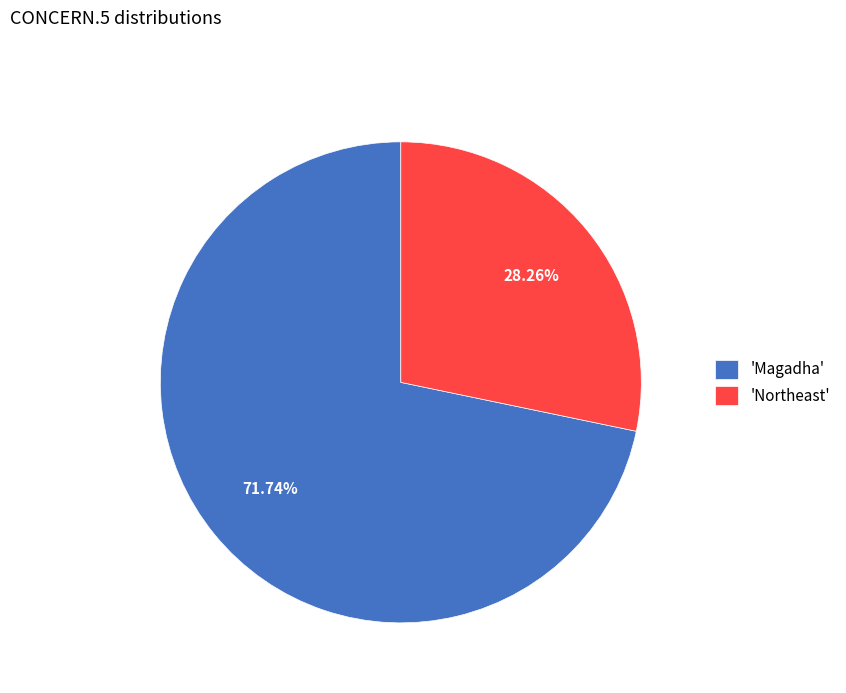

Is the sum of 'Magadha' and 'Northeast' greater than half?

Yes